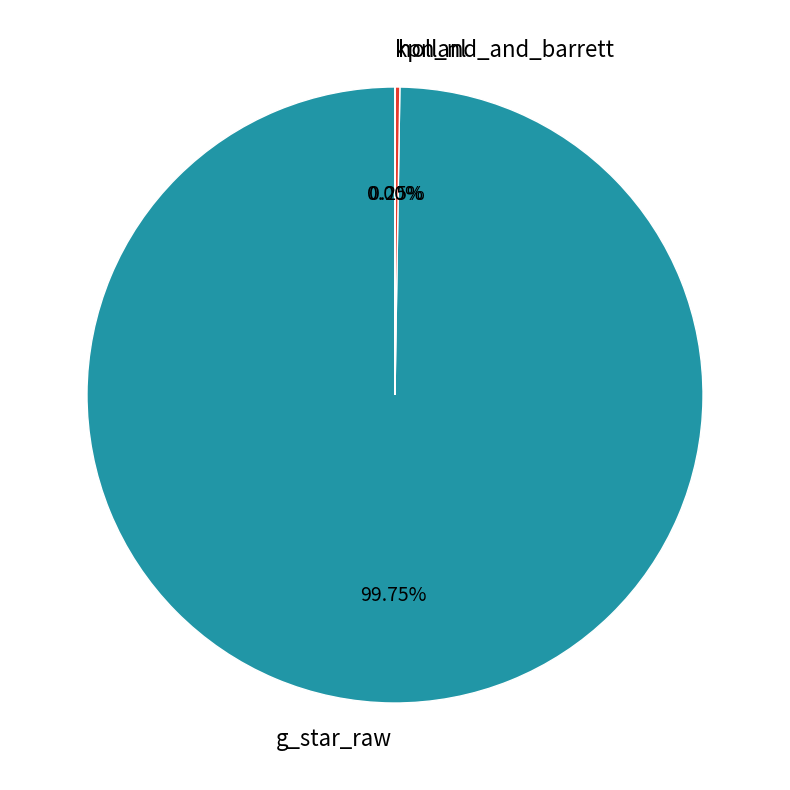

What percentage is the g_star_raw slice, to the nearest percent?

100%